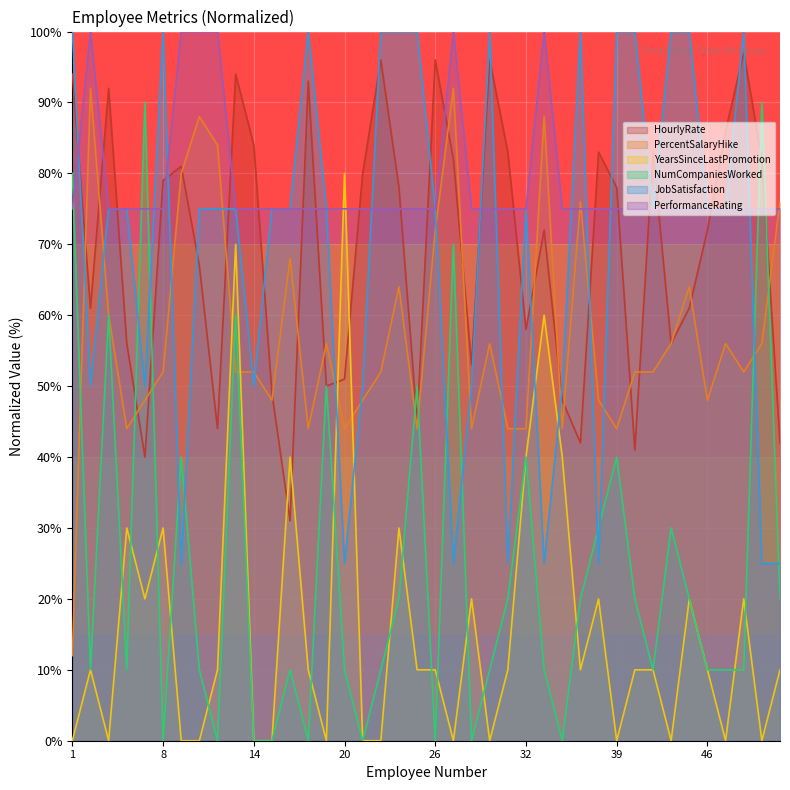

Reading left to right, extract all data points from this chart.

HourlyRate: 1=94.0	2=61.0	4=92.0	5=56.0	7=40.0	8=79.0	10=81.0	11=67.0	12=44.0	13=94.0	14=84.0	15=49.0	16=31.0	18=93.0	19=50.0	20=51.0	21=80.0	22=96.0	23=78.0	24=45.0	26=96.0	27=82.0	28=53.0	30=96.0	31=83.0	32=58.0	33=72.0	35=48.0	36=42.0	38=83.0	39=78.0	40=41.0	41=83.0	42=56.0	45=61.0	46=72.0	47=86.0	49=97.0	51=82.0	52=42.0
PercentSalaryHike: 1=12.0	2=92.0	4=60.0	5=44.0	7=48.0	8=52.0	10=80.0	11=88.0	12=84.0	13=52.0	14=52.0	15=48.0	16=68.0	18=44.0	19=56.0	20=44.0	21=48.0	22=52.0	23=64.0	24=44.0	26=72.0	27=92.0	28=44.0	30=56.0	31=44.0	32=44.0	33=88.0	35=44.0	36=76.0	38=48.0	39=44.0	40=52.0	41=52.0	42=56.0	45=64.0	46=48.0	47=56.0	49=52.0	51=56.0	52=76.0
YearsSinceLastPromotion: 1=0.0	2=10.0	4=0.0	5=30.0	7=20.0	8=30.0	10=0.0	11=0.0	12=10.0	13=70.0	14=0.0	15=0.0	16=40.0	18=10.0	19=0.0	20=80.0	21=0.0	22=0.0	23=30.0	24=10.0	26=10.0	27=0.0	28=20.0	30=0.0	31=10.0	32=40.0	33=60.0	35=40.0	36=10.0	38=20.0	39=0.0	40=10.0	41=10.0	42=0.0	45=20.0	46=10.0	47=0.0	49=20.0	51=0.0	52=10.0
NumCompaniesWorked: 1=80.0	2=10.0	4=60.0	5=10.0	7=90.0	8=0.0	10=40.0	11=10.0	12=0.0	13=60.0	14=0.0	15=0.0	16=10.0	18=0.0	19=50.0	20=10.0	21=0.0	22=10.0	23=20.0	24=50.0	26=0.0	27=70.0	28=0.0	30=10.0	31=20.0	32=40.0	33=10.0	35=0.0	36=20.0	38=30.0	39=40.0	40=20.0	41=10.0	42=30.0	45=20.0	46=10.0	47=10.0	49=10.0	51=90.0	52=20.0
JobSatisfaction: 1=100.0	2=50.0	4=75.0	5=75.0	7=50.0	8=100.0	10=25.0	11=75.0	12=75.0	13=75.0	14=50.0	15=75.0	16=75.0	18=100.0	19=75.0	20=25.0	21=50.0	22=100.0	23=100.0	24=100.0	26=75.0	27=25.0	28=50.0	30=100.0	31=25.0	32=75.0	33=25.0	35=50.0	36=100.0	38=25.0	39=100.0	40=100.0	41=75.0	42=100.0	45=100.0	46=75.0	47=75.0	49=100.0	51=25.0	52=25.0
PerformanceRating: 1=75.0	2=100.0	4=75.0	5=75.0	7=75.0	8=75.0	10=100.0	11=100.0	12=100.0	13=75.0	14=75.0	15=75.0	16=75.0	18=75.0	19=75.0	20=75.0	21=75.0	22=75.0	23=75.0	24=75.0	26=75.0	27=100.0	28=75.0	30=75.0	31=75.0	32=75.0	33=100.0	35=75.0	36=75.0	38=75.0	39=75.0	40=75.0	41=75.0	42=75.0	45=75.0	46=75.0	47=75.0	49=75.0	51=75.0	52=75.0